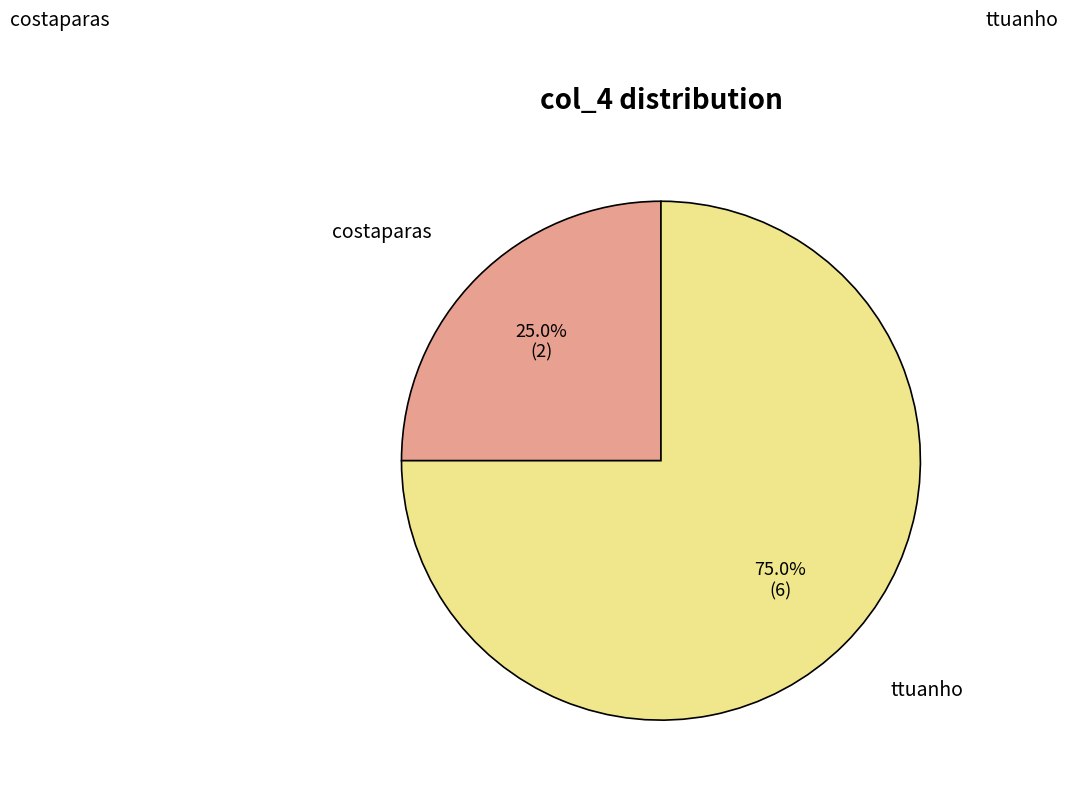

Is there any slice that represents more than half of the pie?

Yes